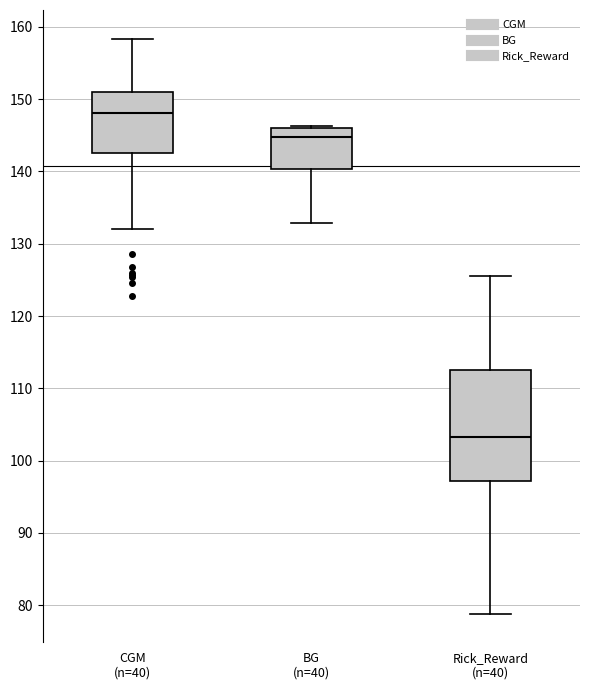

Where is the lower edge of the box for BG (n=40) on the y-axis? The values are not printed on the chart, so give them approximately, as read against the axis.

140